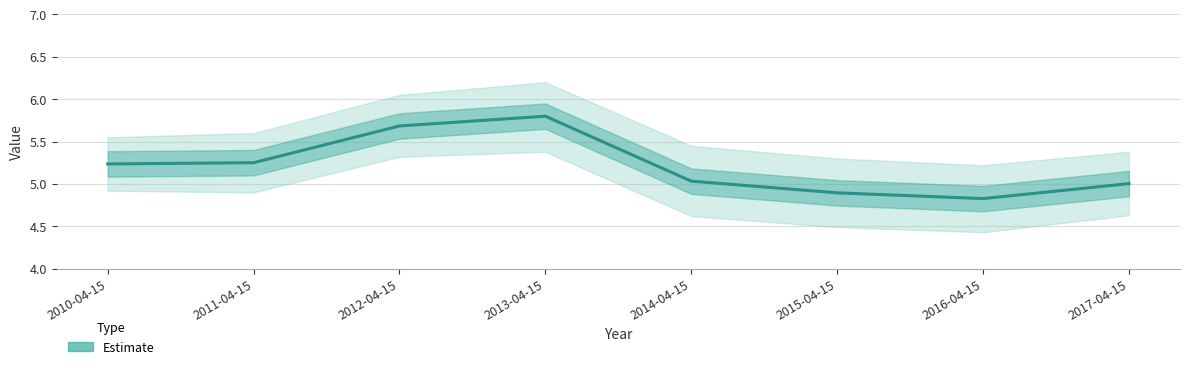

What is the value of the 4th point from the left?

5.8